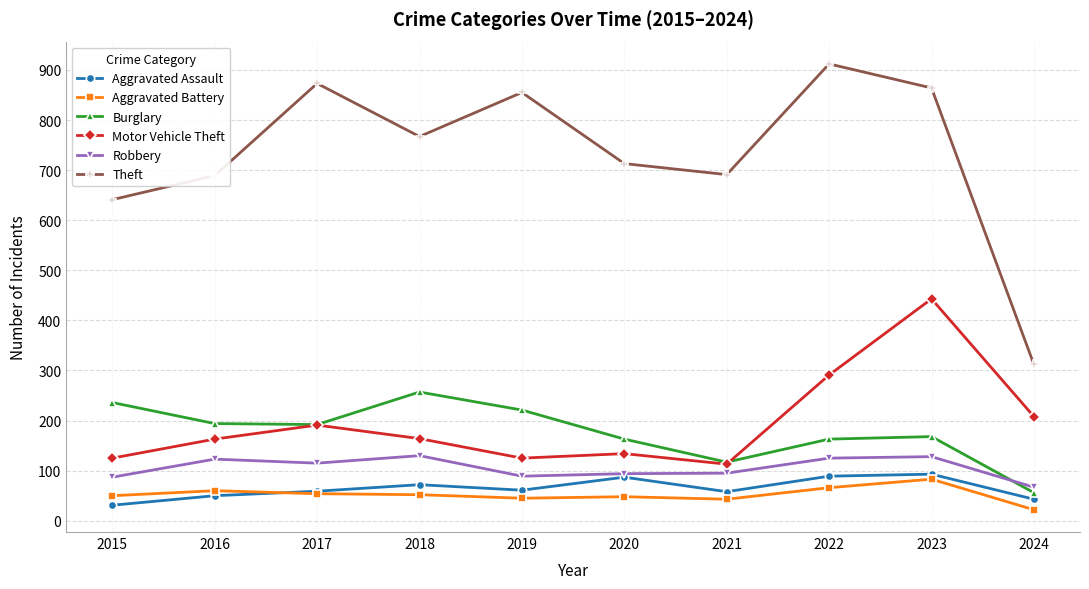

At which label does Aggravated Assault first exceed 61?

2018